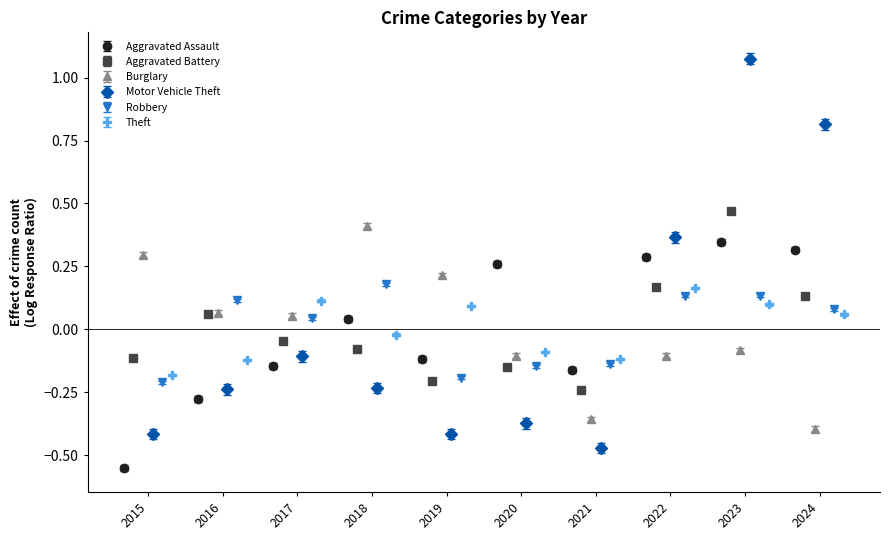

Is it true that Robbery equals 0.0 at 2024?

False